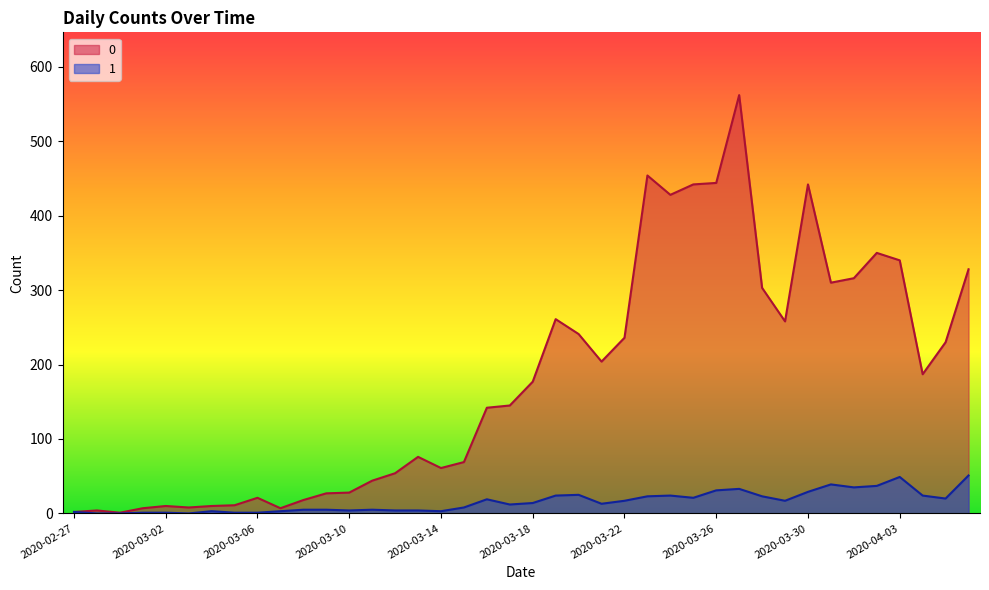

True or false: 0 has more than 0 interior local peaks.

True